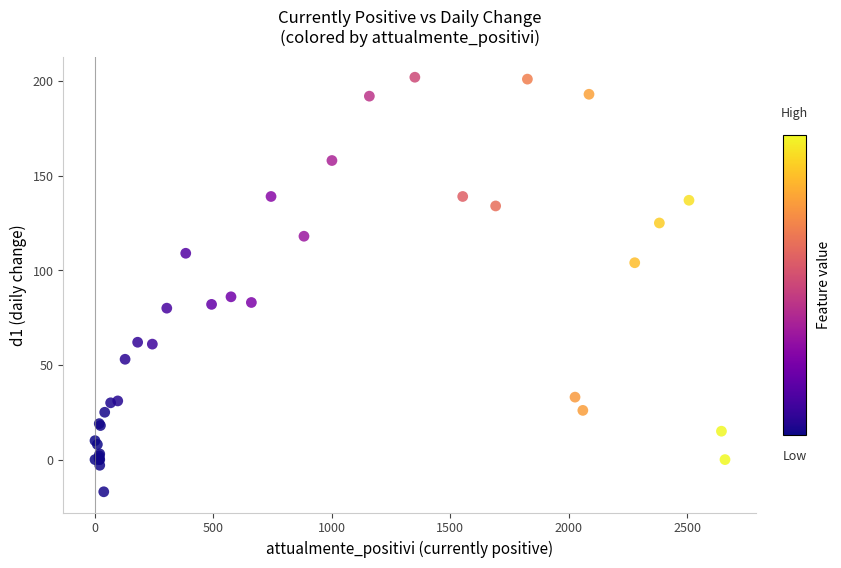

What Y value in the scatter plot is closest to 92?

86